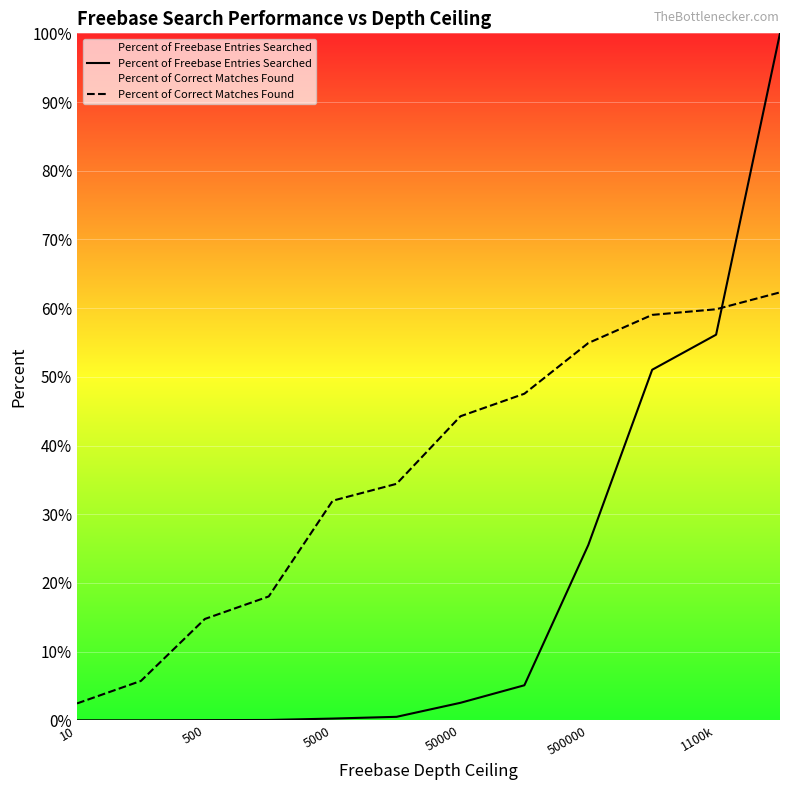

The Percent of Correct Matches Found series shows 32.0 at 5000. True or false?

True